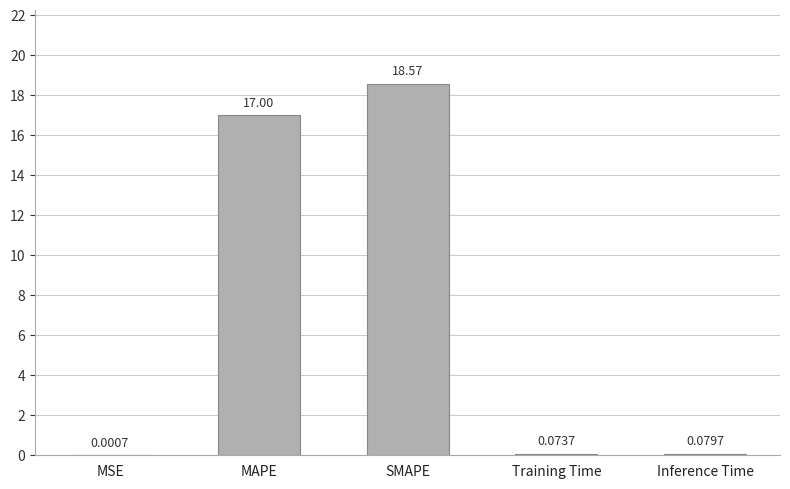

What is the change in value from MSE to Inference Time?

+0.1